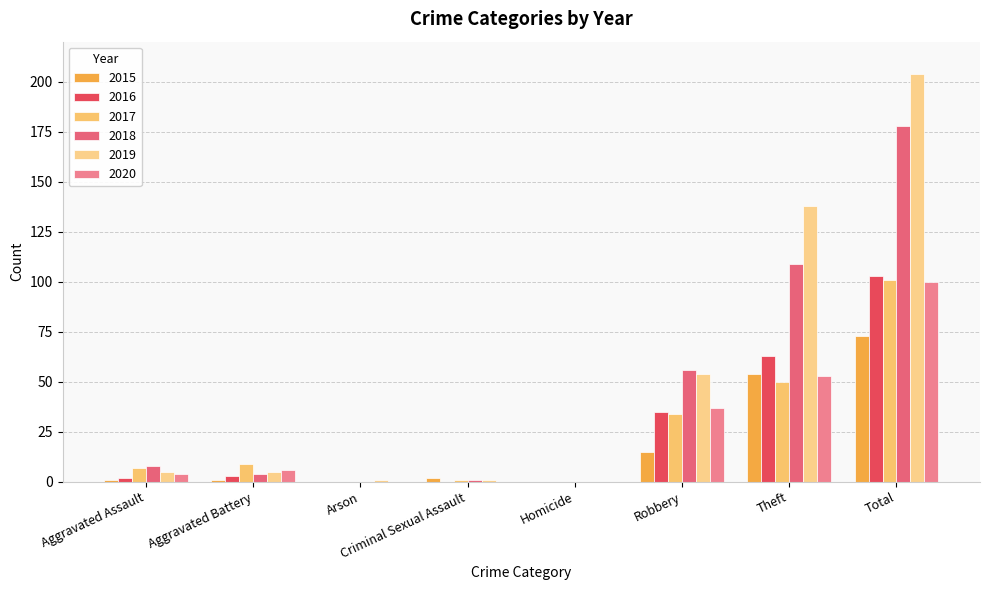

At which category does the chart reach its minimum across all series?

Arson